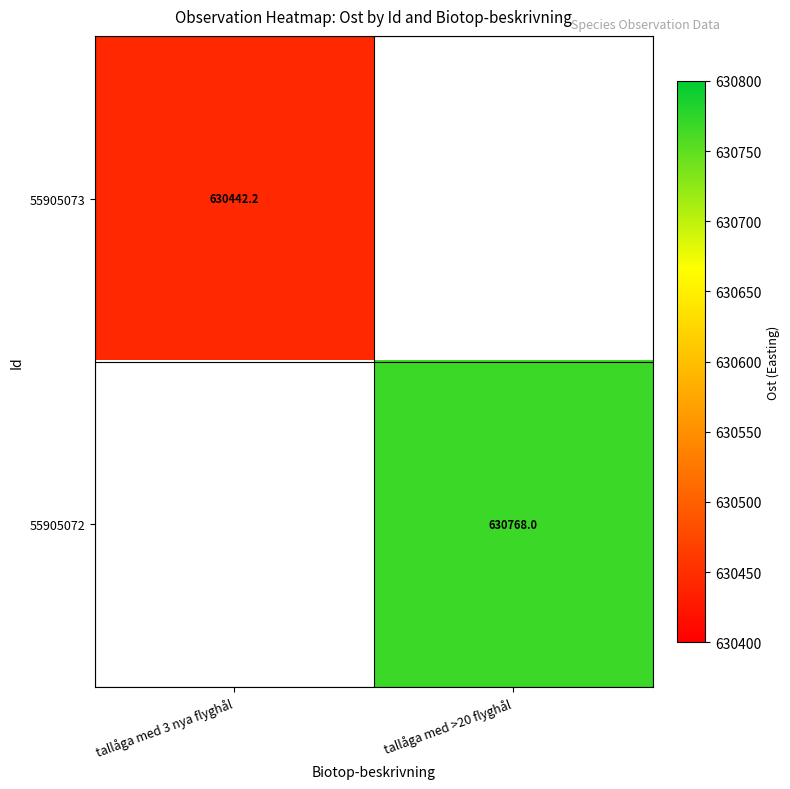

How many data points does each series have?

2